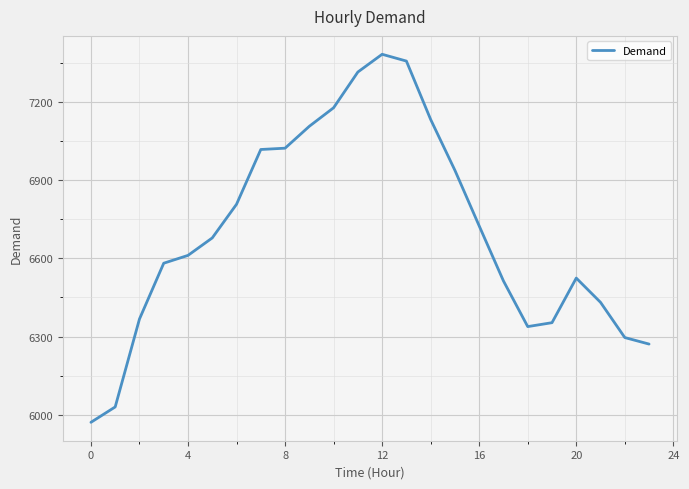

What is the smallest value displayed?

5971